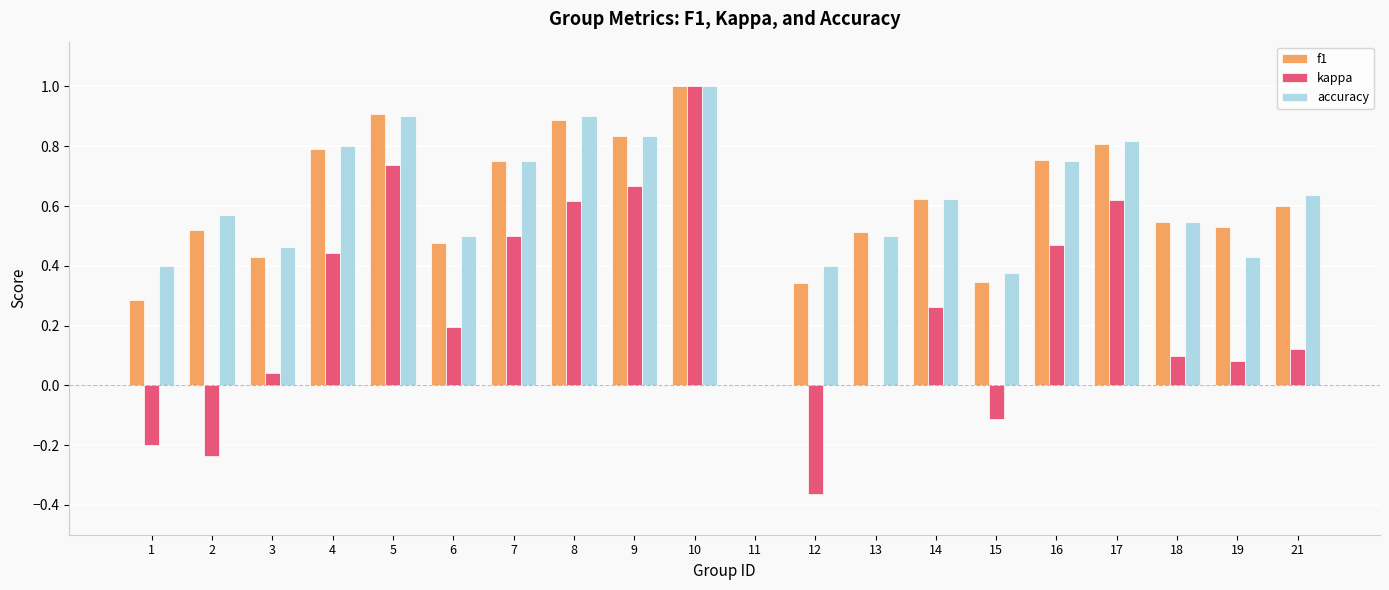

Is the value of kappa at 9 greater than the value of accuracy at 5?

No